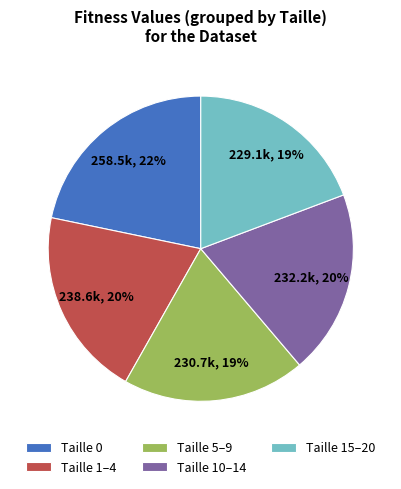

Does any single category account for the majority?

No